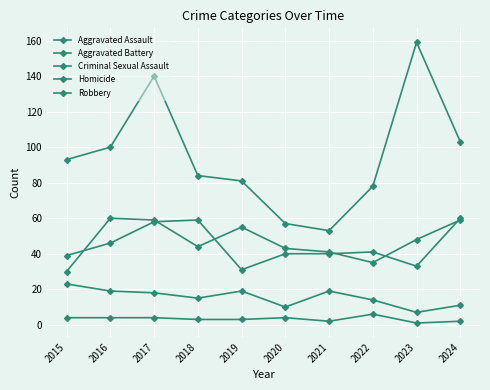

True or false: Homicide and Robbery cross at least once.

False